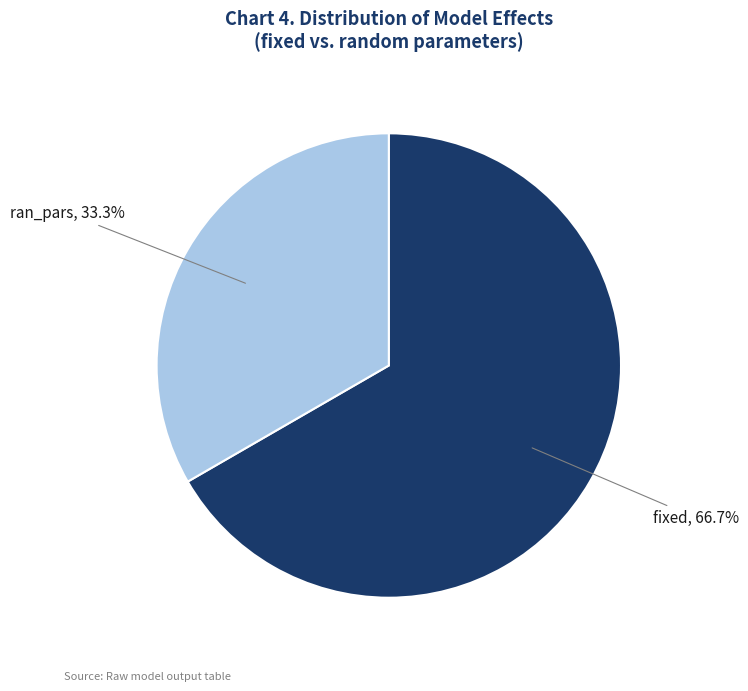

Count the number of slices in the pie.

2